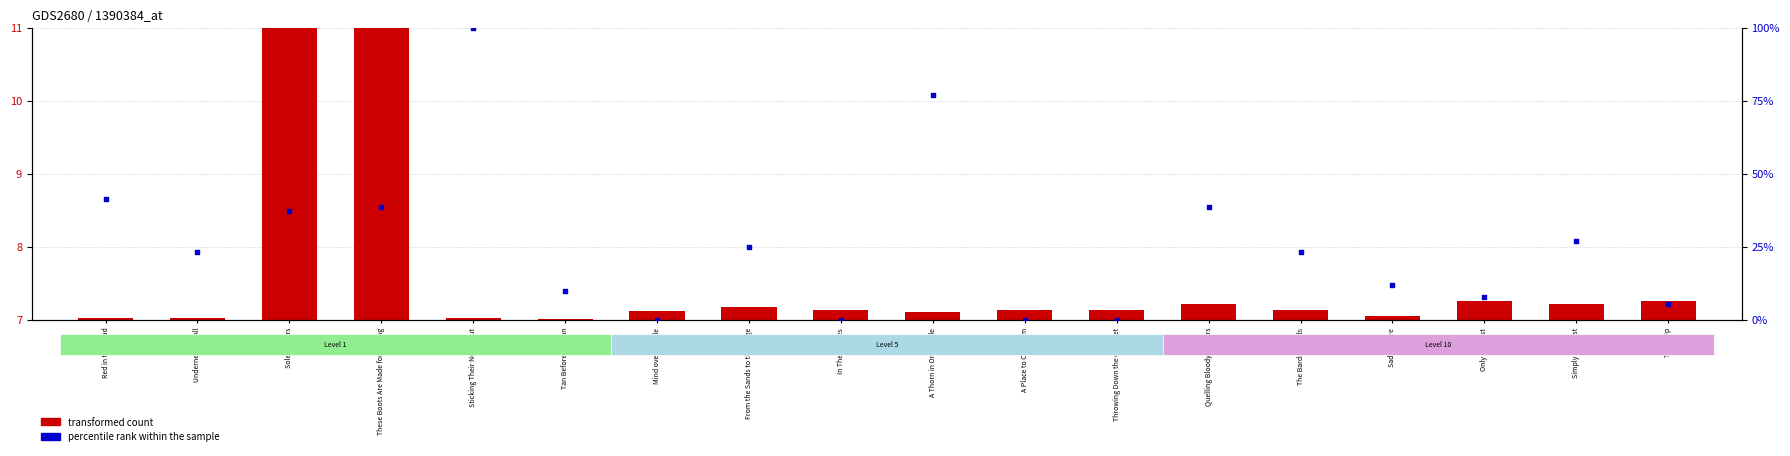

Which series reaches the maximum Y coordinate?

percentile rank within the sample